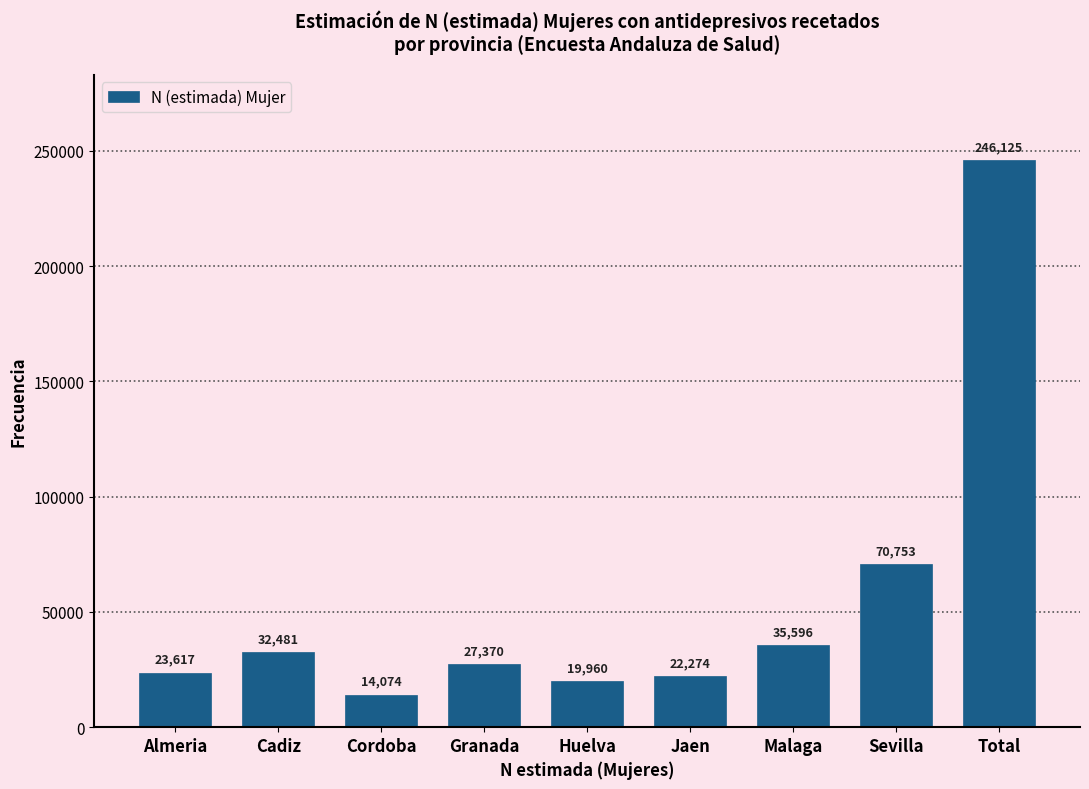

Reading left to right, what are all the values shown in this chart?

Almeria=23617	Cadiz=32481	Cordoba=14074	Granada=27370	Huelva=19960	Jaen=22274	Malaga=35596	Sevilla=70753	Total=246125